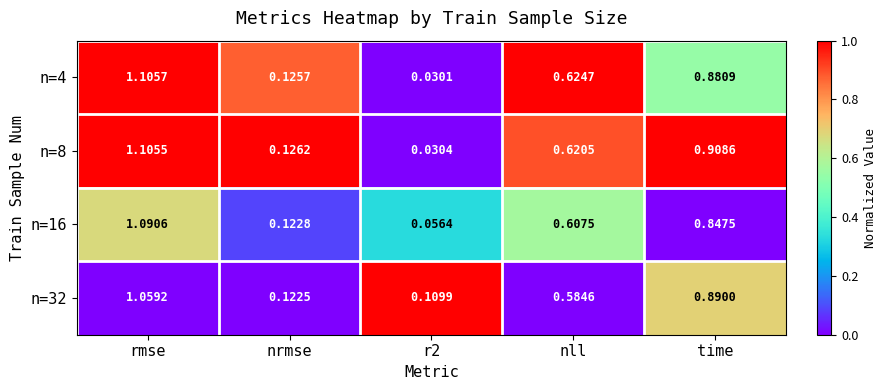

Which category has the highest value in the n=4 series?

rmse